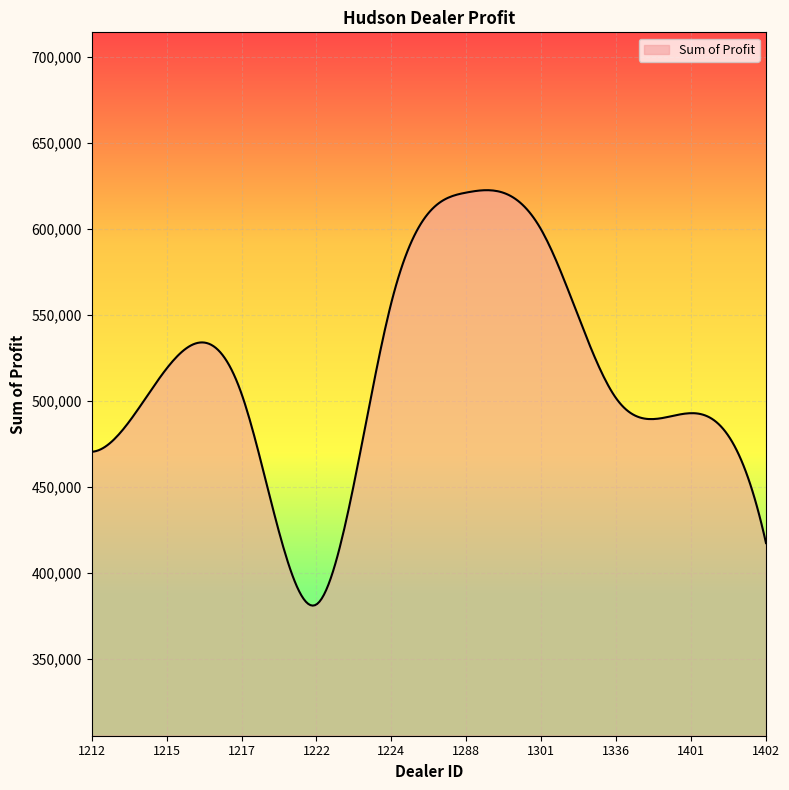

What is the difference between the maximum and minimum values?

241556.4